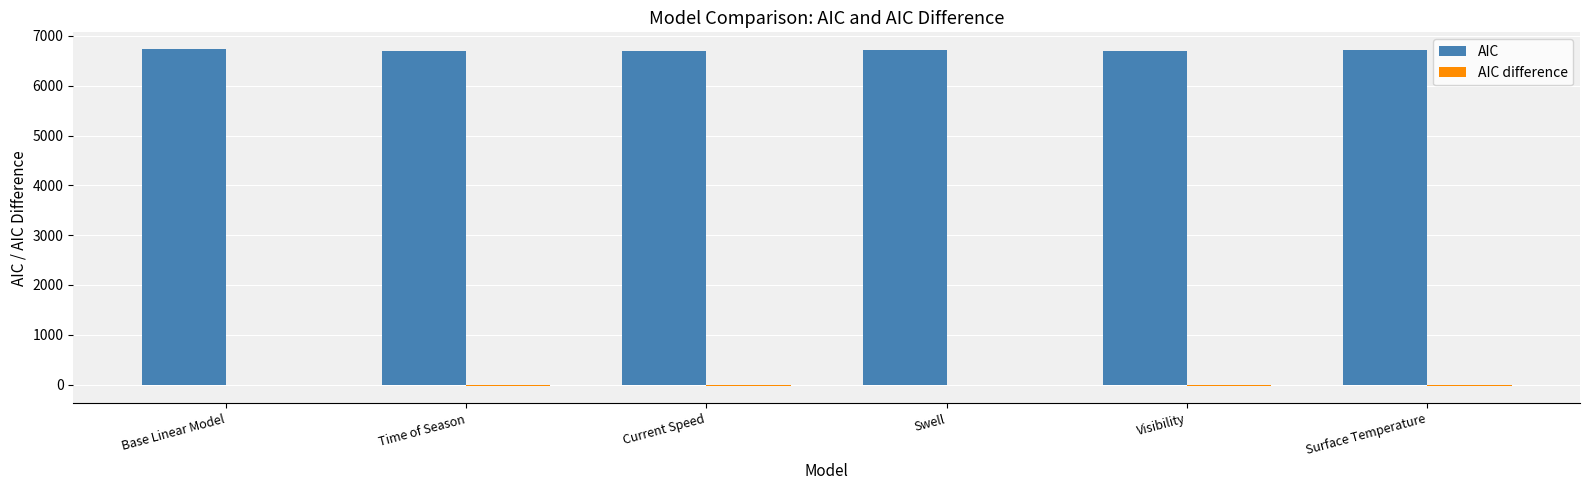

What is the greatest value displayed?

6733.1